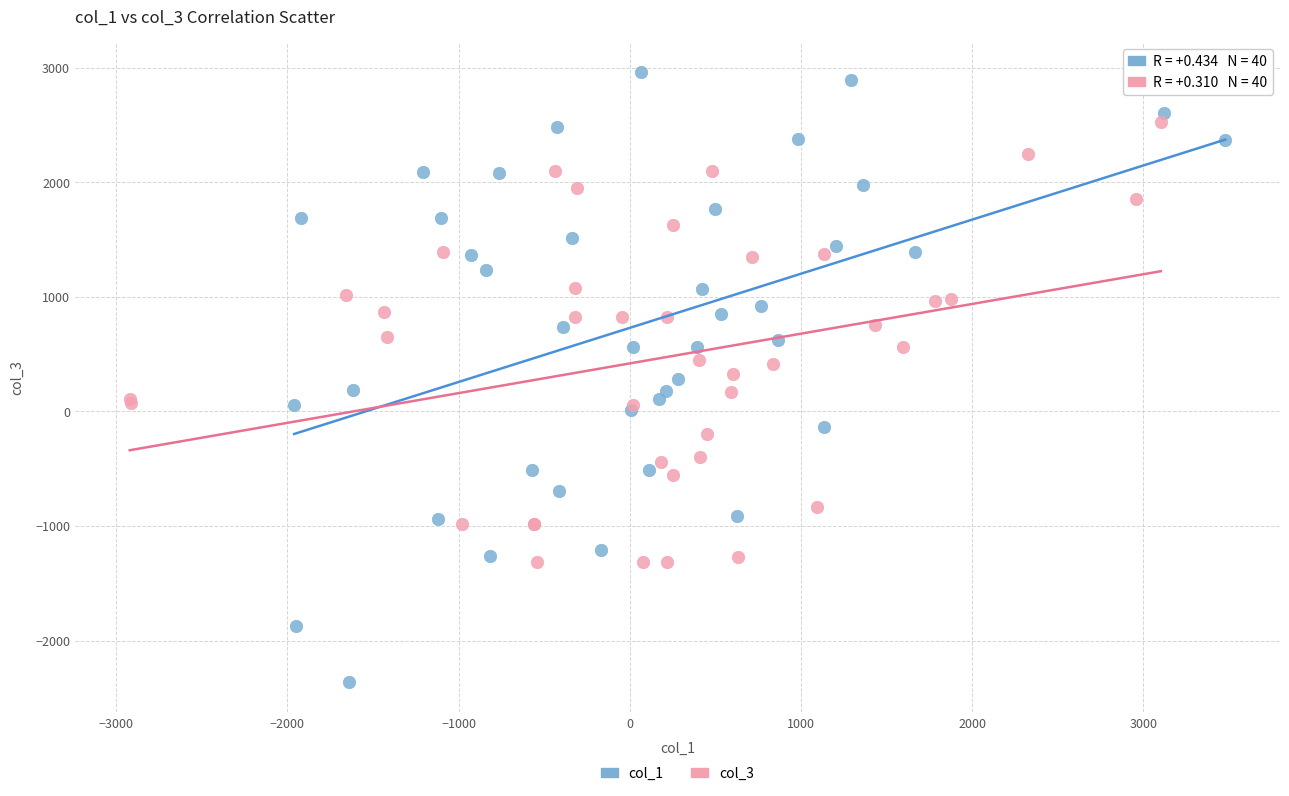

Which series has the widest spread of Y values?

col_1